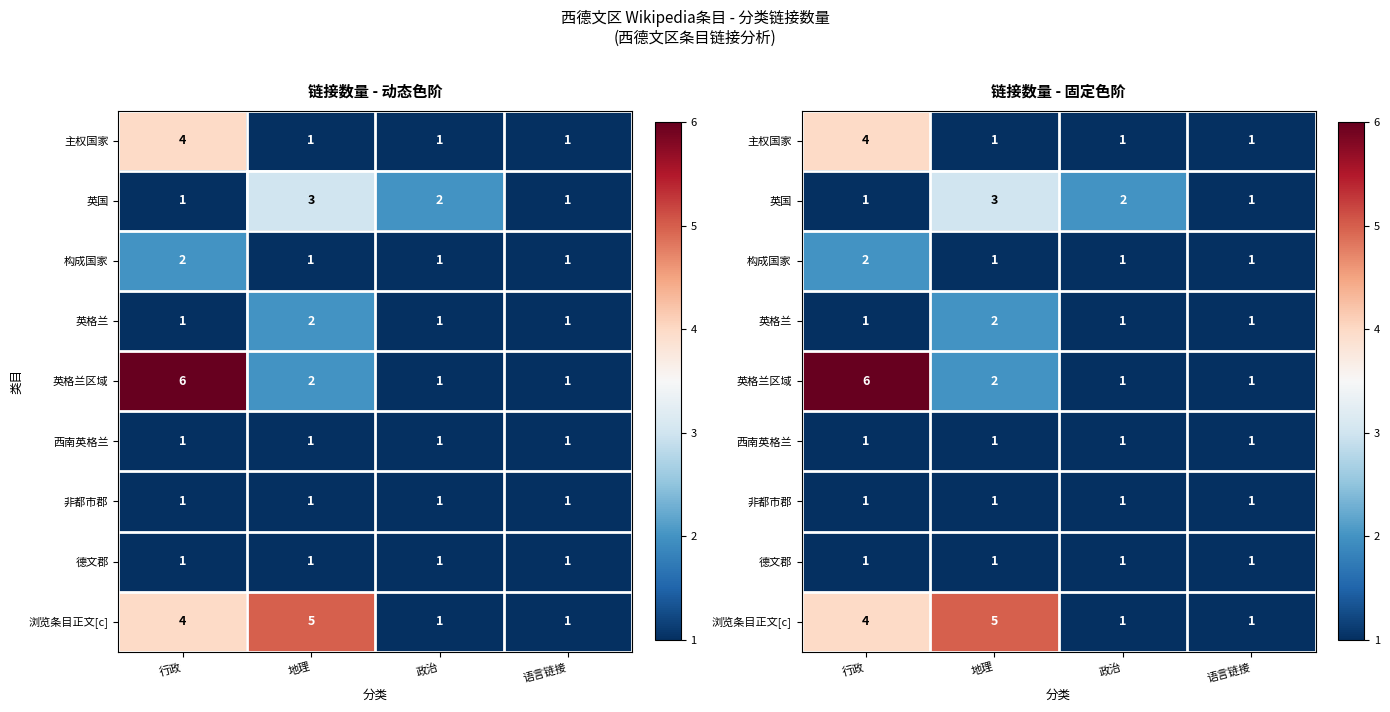

What is the minimum value shown in the chart?

1